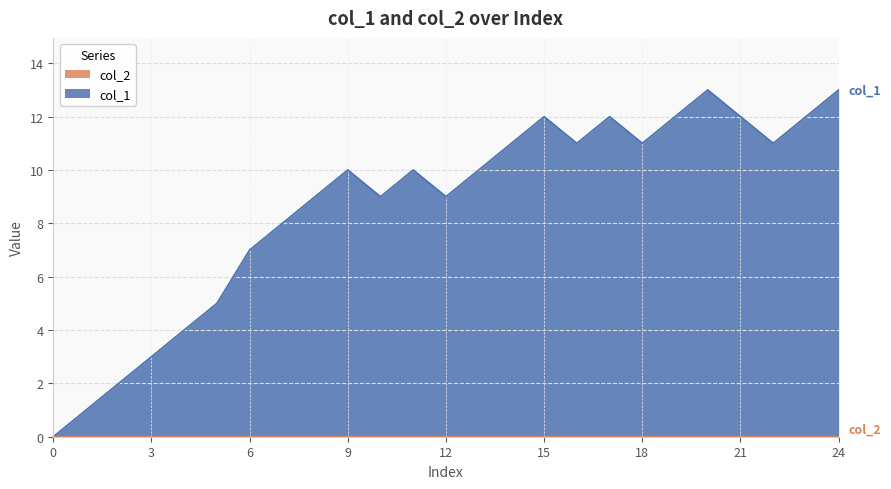

Where is the data nearest to the value 6?

5